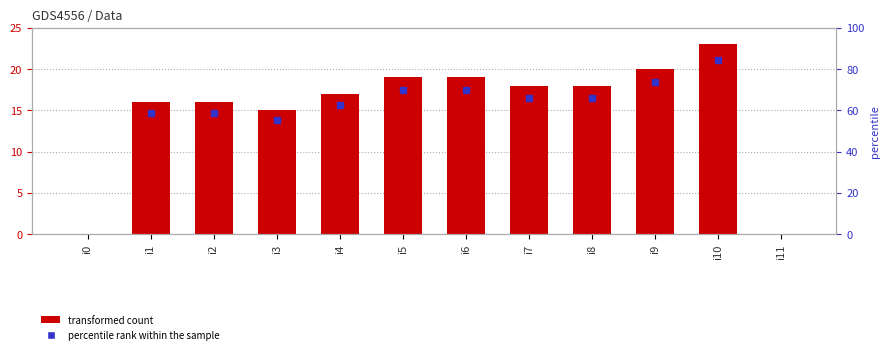

How many values exceed 18?

4